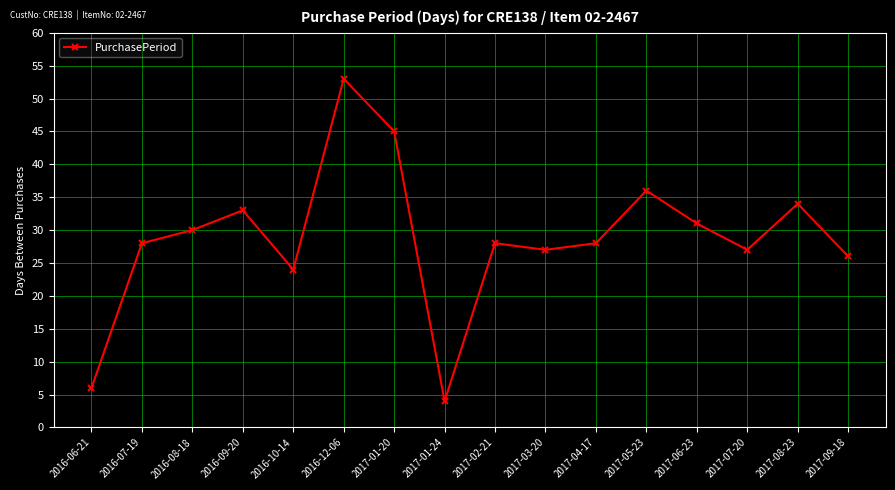

What is the value of the 2nd point from the left?

28